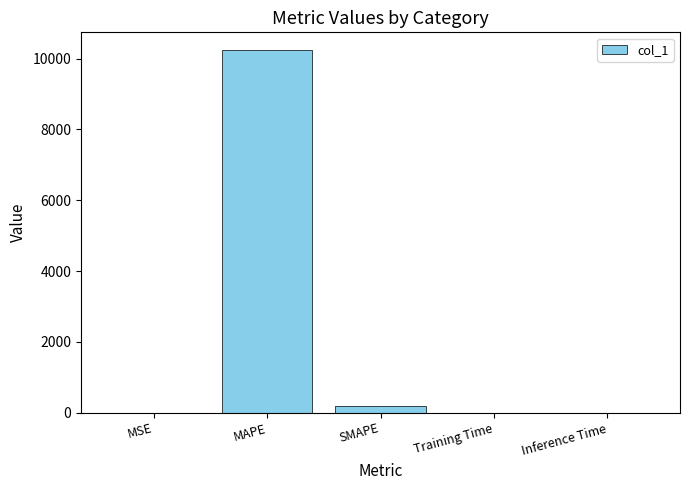

What value does the data have at MAPE?

10229.5